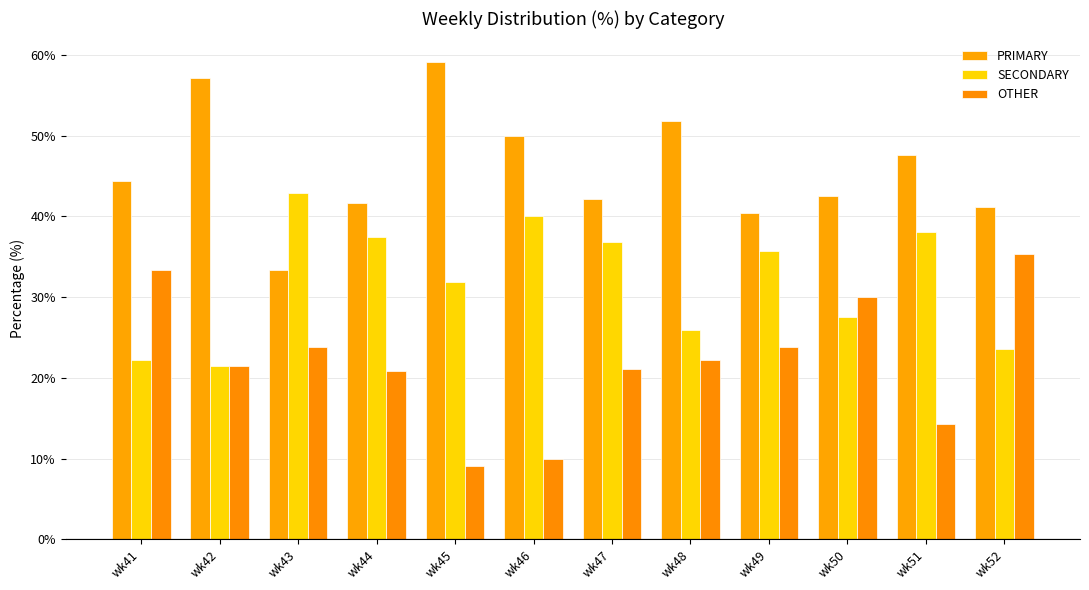

Where does the OTHER series first go above 22?

wk41